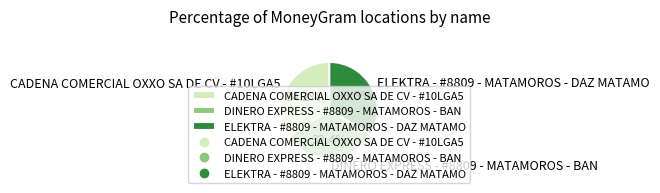

True or false: DINERO EXPRESS - #8809 - MATAMOROS - BAN accounts for 32% of the total.

True